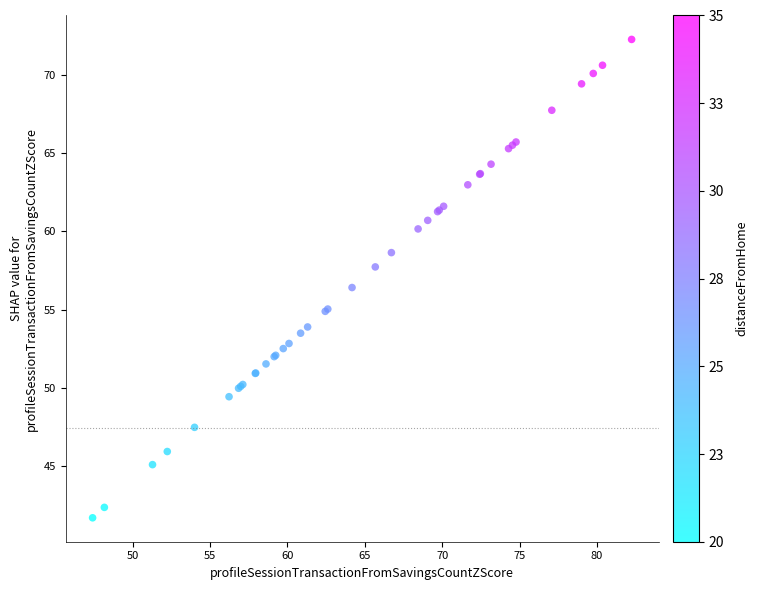

What Y value in the scatter plot is closest to 56?

56.4